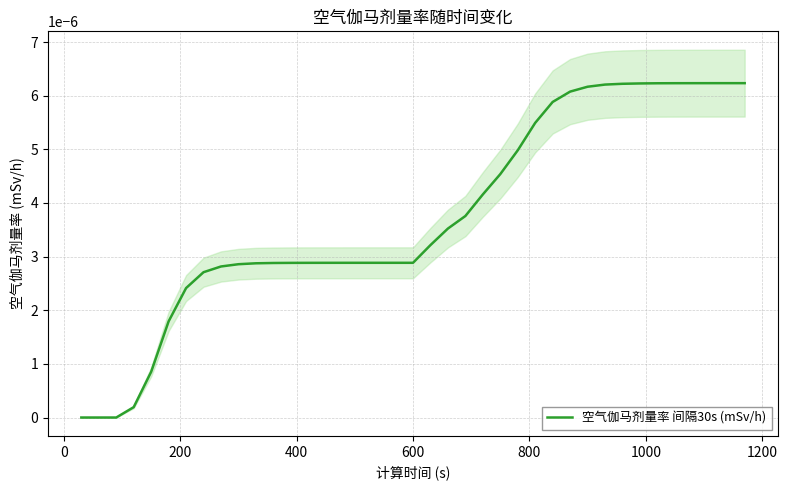

How many values exceed 0?

36